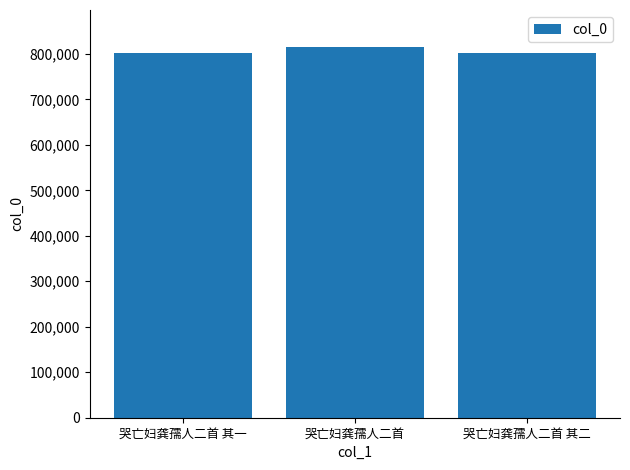

What value does the data have at 哭亡妇龚孺人二首 其二?

801434